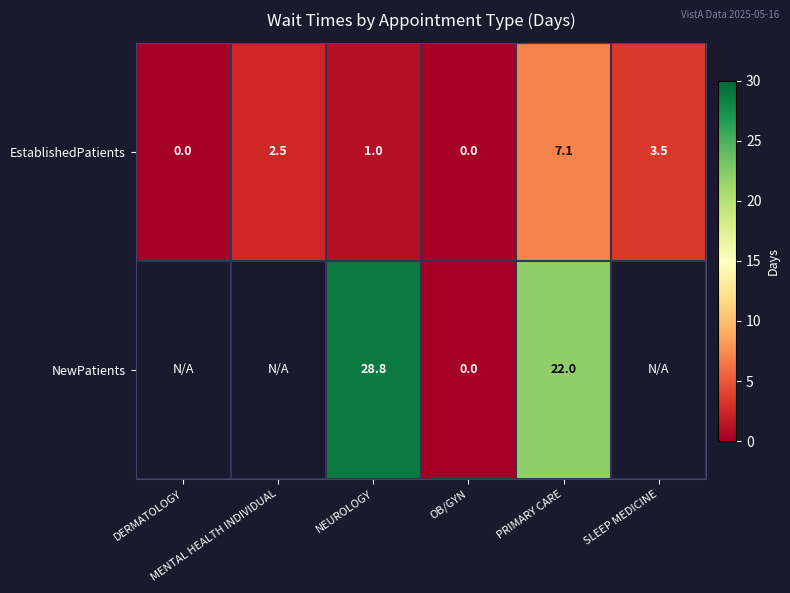

What is the difference between the second highest and second lowest values in the EstablishedPatients series?

3.5